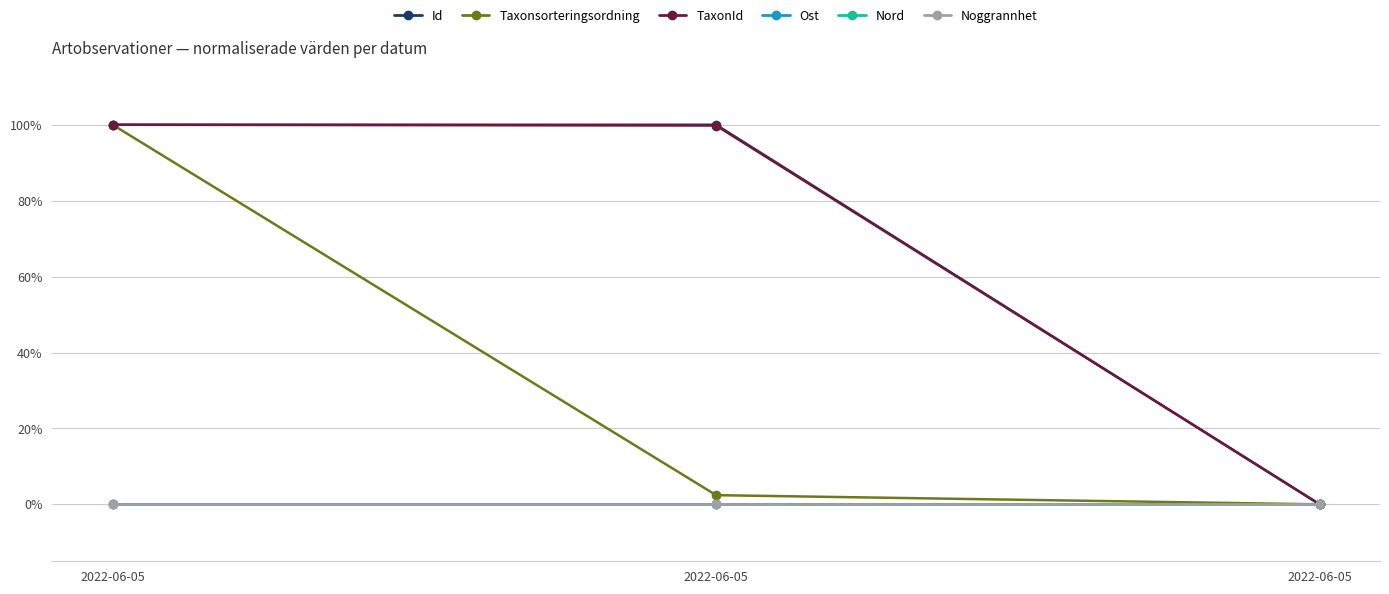

The value of Taxonsorteringsordning at 2022-06-05 is 0.0. True or false?

True